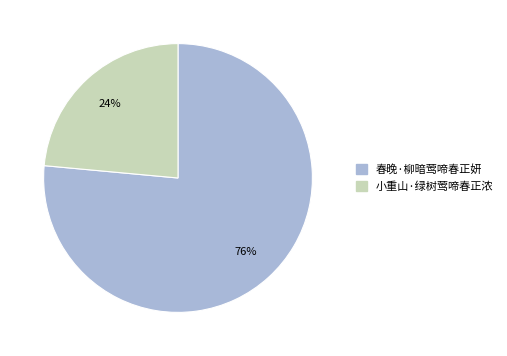

Is it true that 春晚·柳暗莺啼春正妍 is 87% of the pie?

False